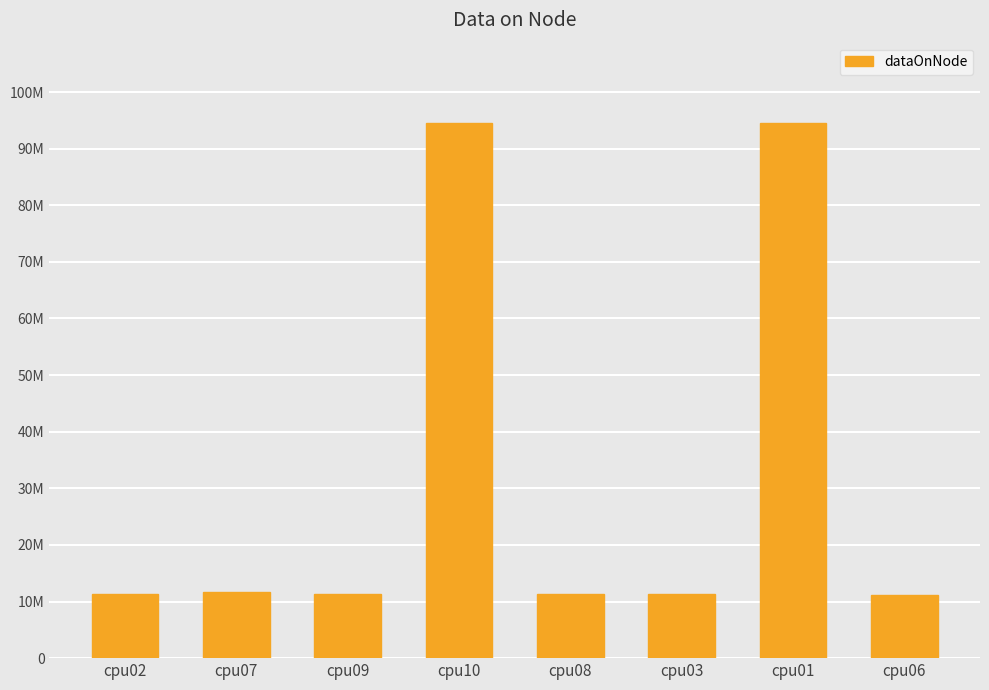

What is the difference between the second highest and minimum values?

83372028